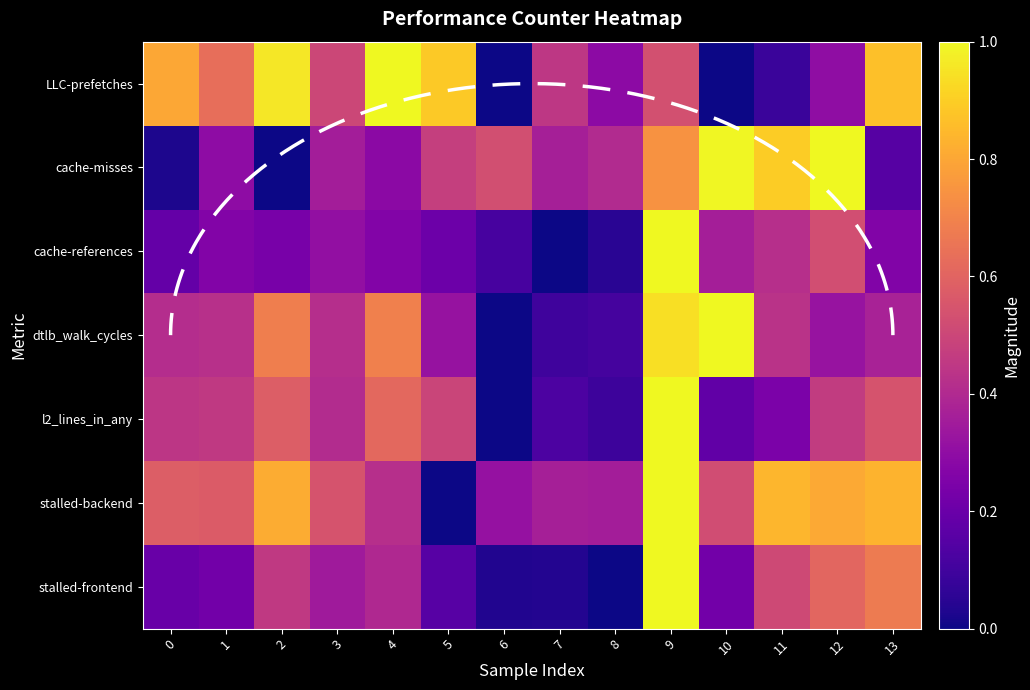

How many distinct data groups are displayed?

7